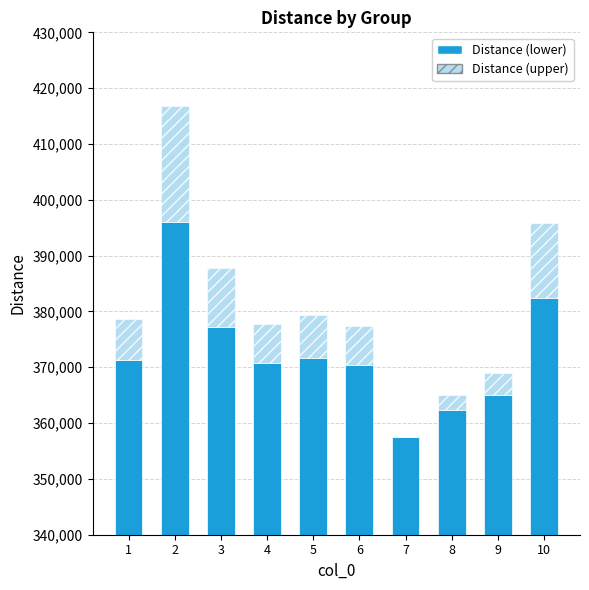

At which label does Distance (lower) reach its minimum?

7